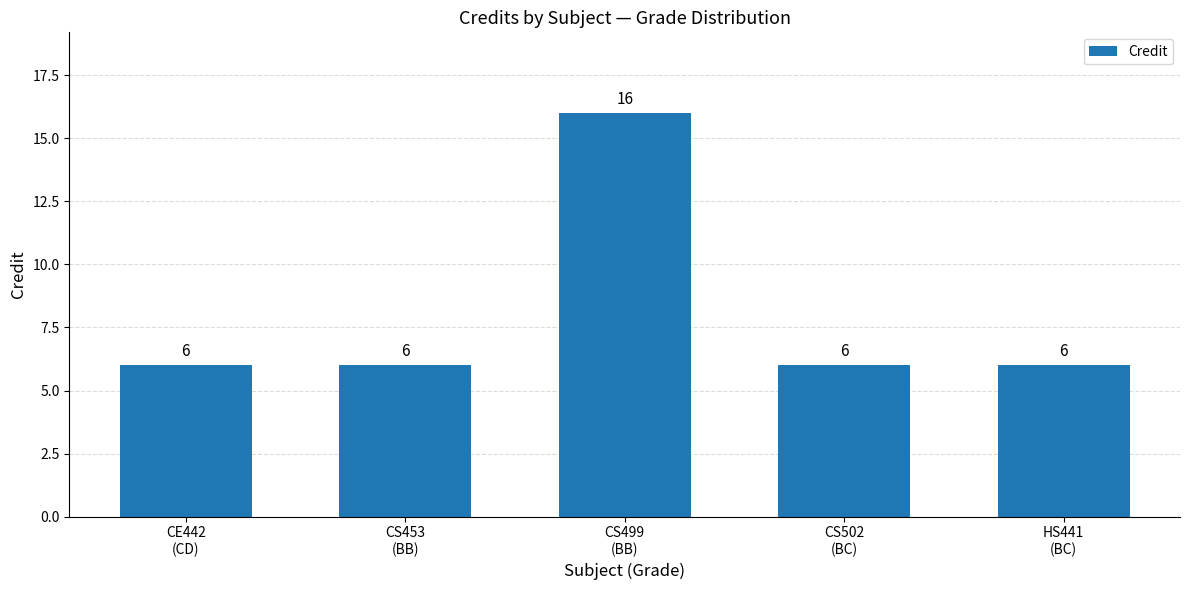

What position from the left is CE442
(CD)?

1